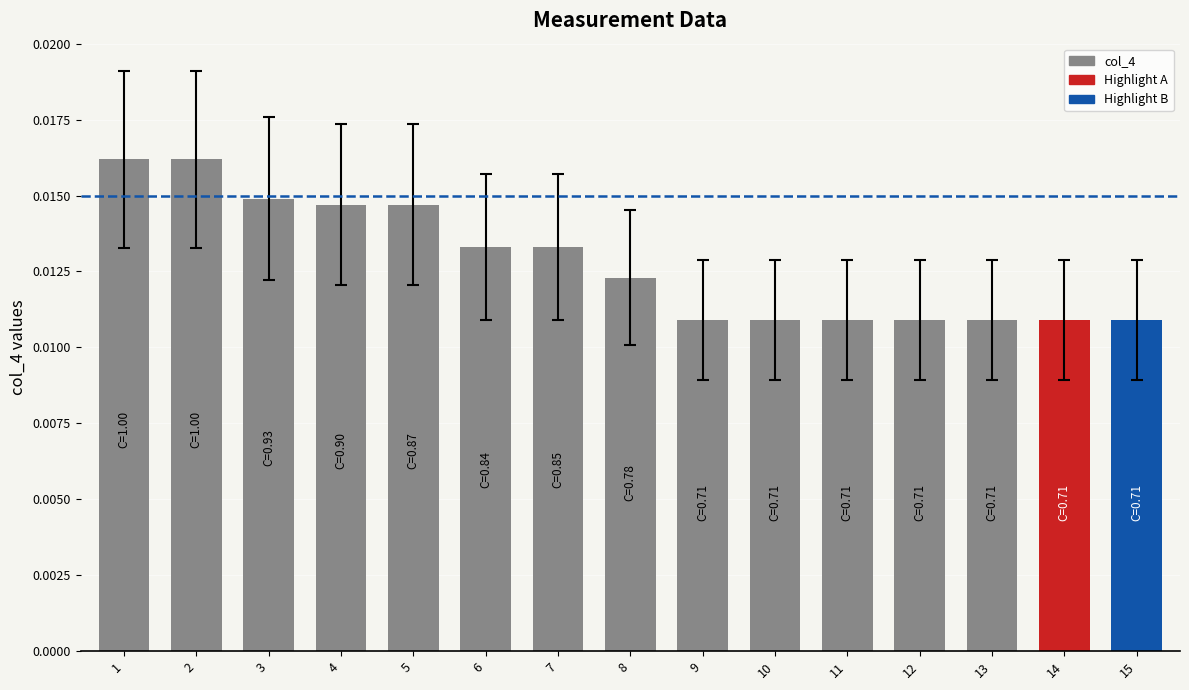

Between 5 and 6, which is larger?

5